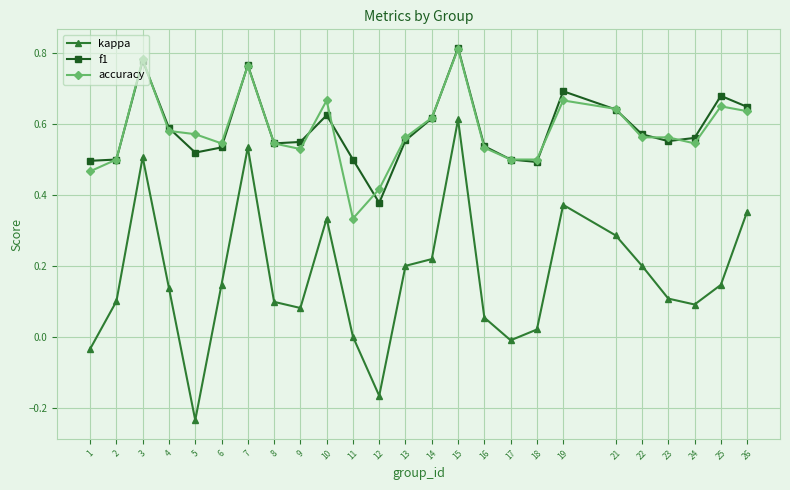

True or false: f1 has more than 0 points higher than both neighbors.

True